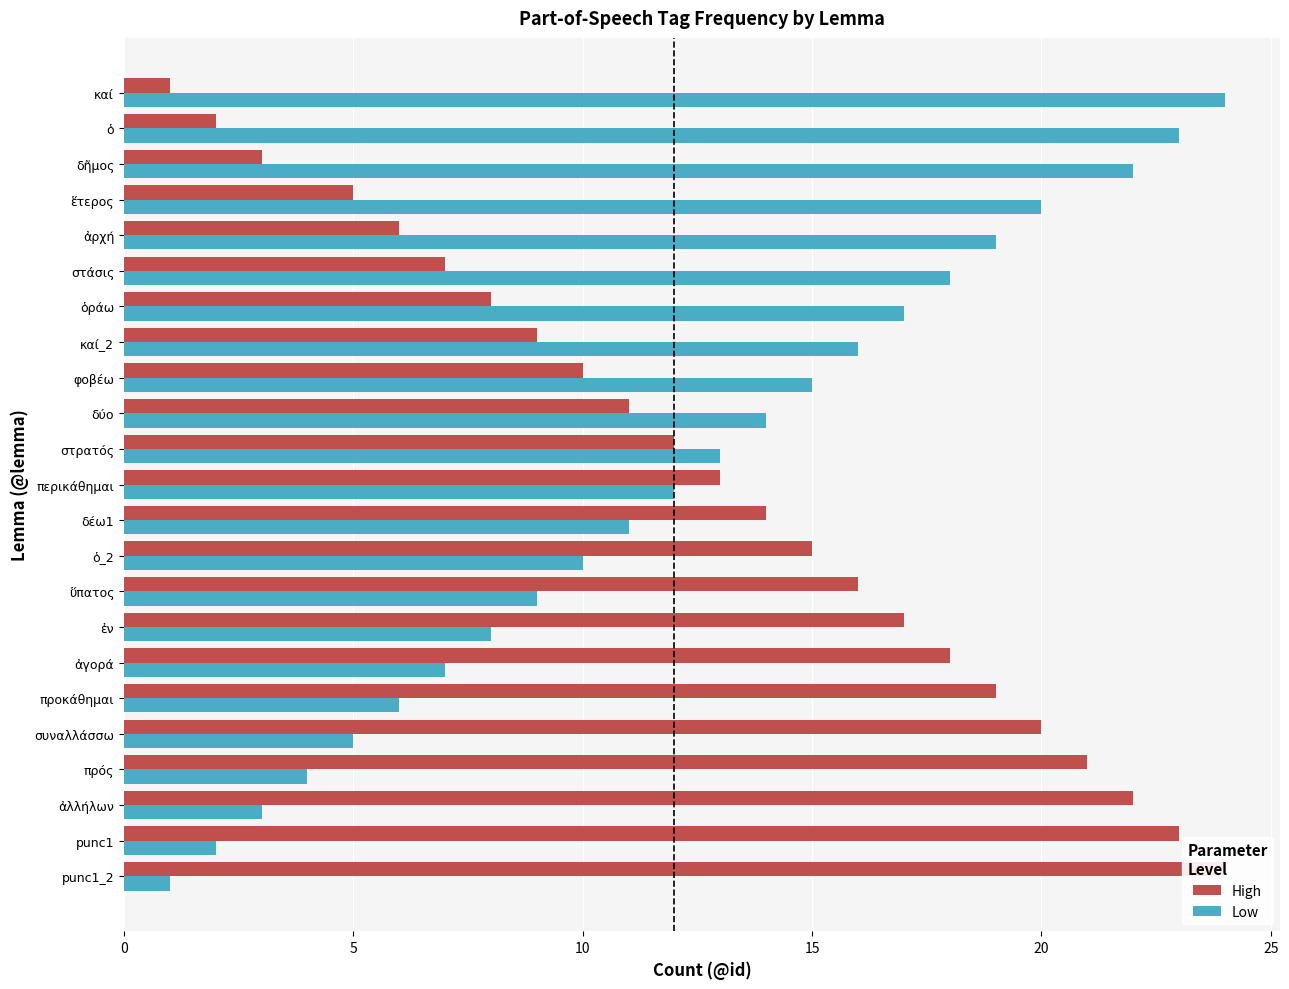

What is the total value across all series at καί?

25